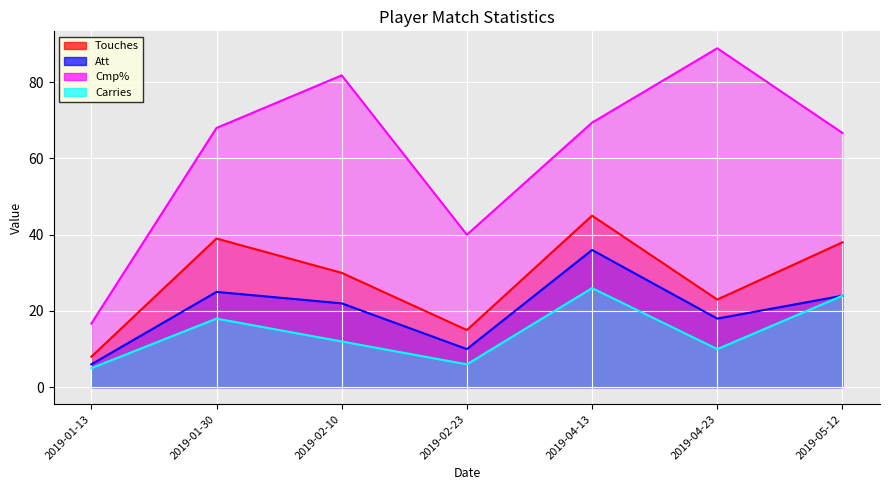

The Touches series shows 4.6 at 2019-02-23. True or false?

False